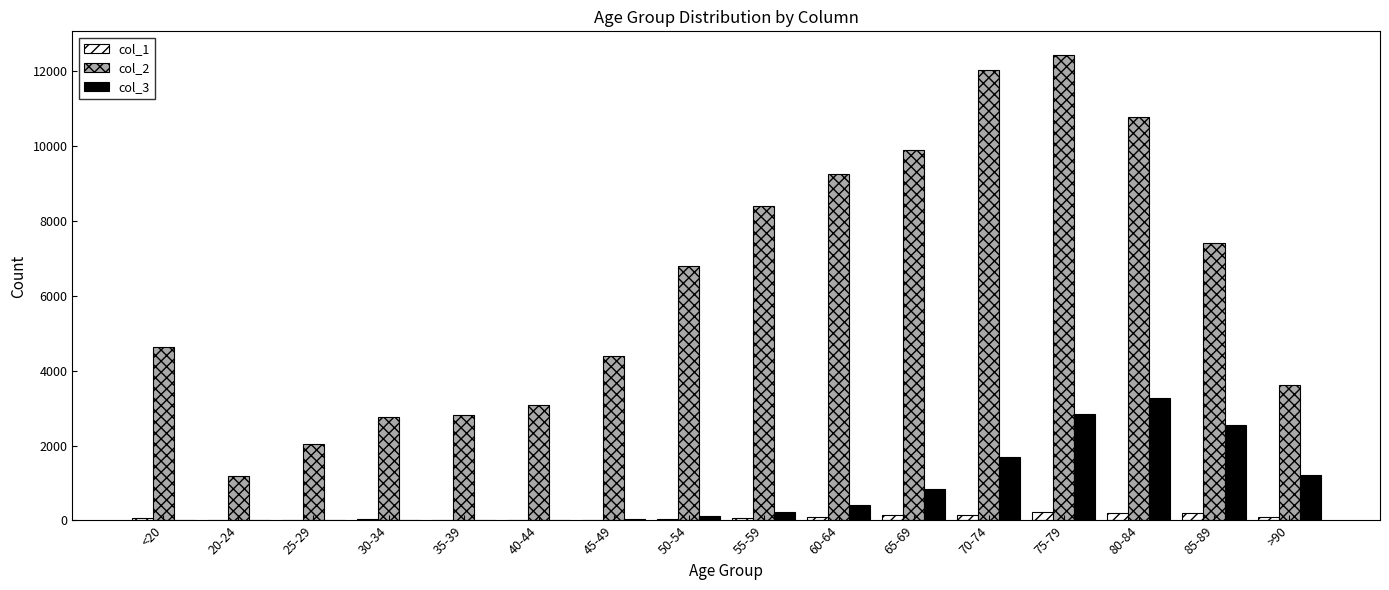

Which category has the highest value in the col_2 series?

75-79